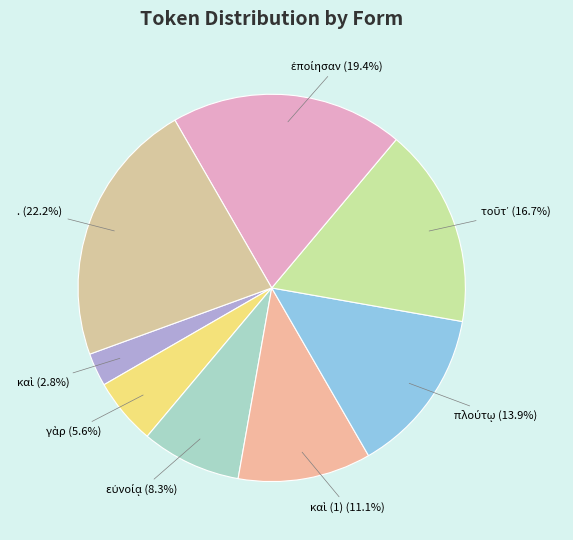

What is the largest slice in the pie chart?

.